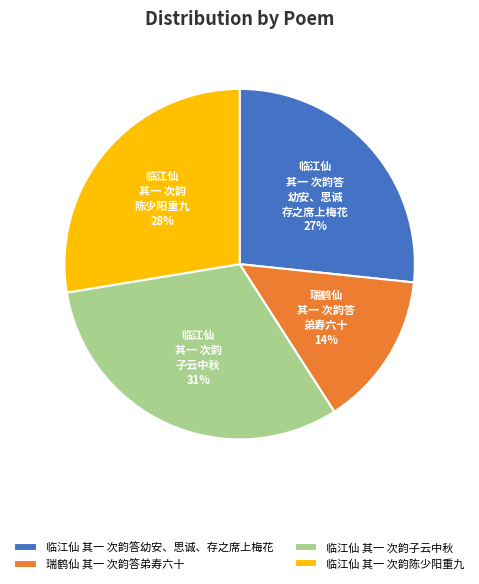

How many segments does this pie chart have?

4